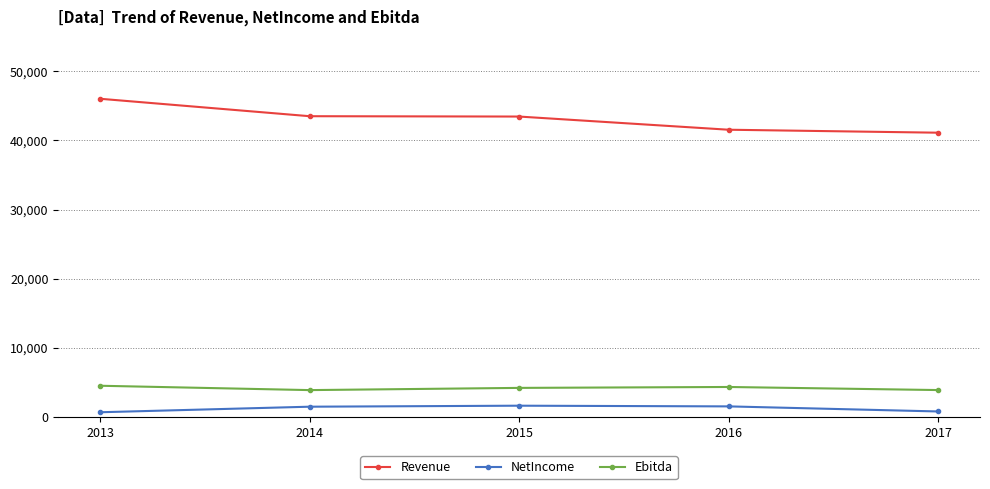

What is the sum of the Revenue values at 2013 and 2017?

87148